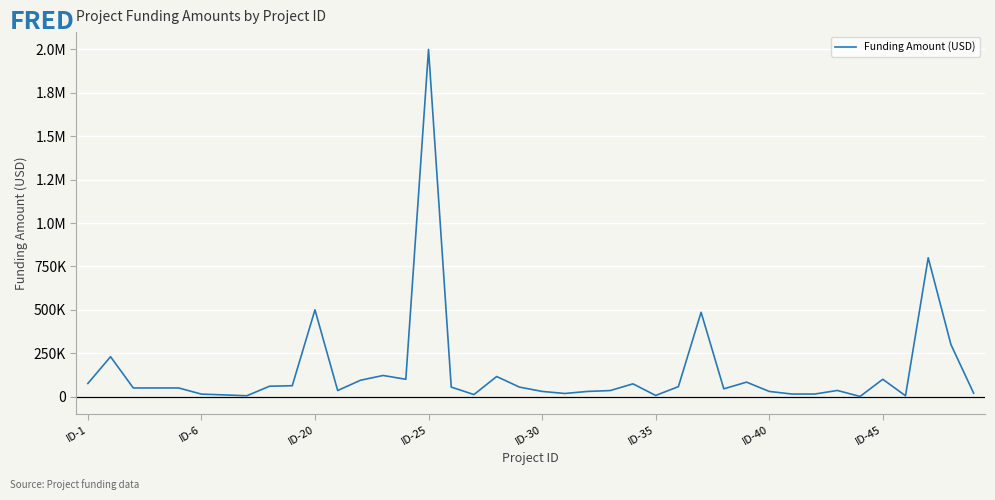

Is this an area chart (filled region under the line)?

No